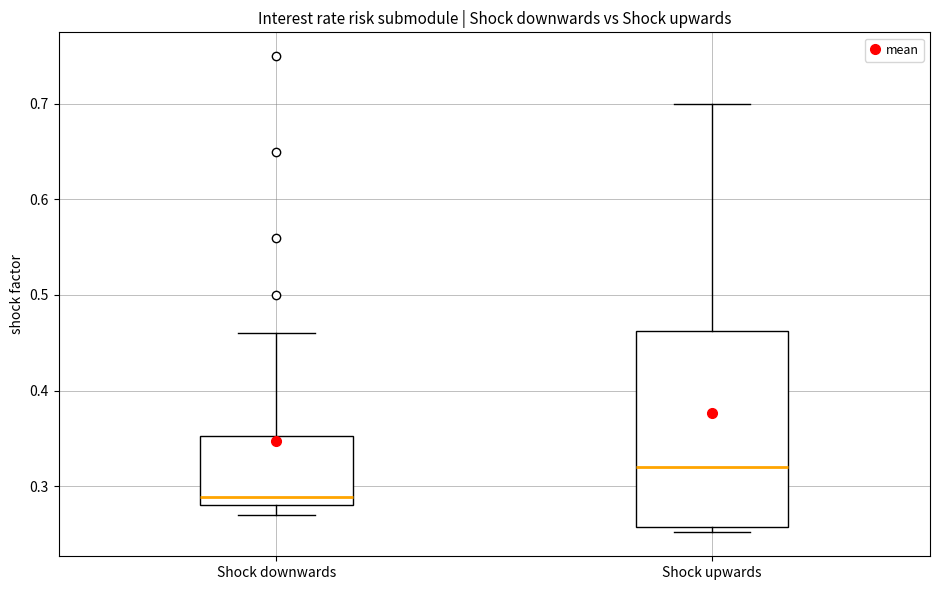

Reading left to right, transcribe this box plot: for each box, give where its median line is, the range the box spans, and where its two whiskers end, as read against the y-axis. The values are not printed on the chart, so give them approximately, as read against the axis.

Shock downwards: median 0.29, box 0.28 to 0.35, whiskers 0.27 to 0.46
Shock upwards: median 0.32, box 0.26 to 0.46, whiskers 0.25 to 0.70